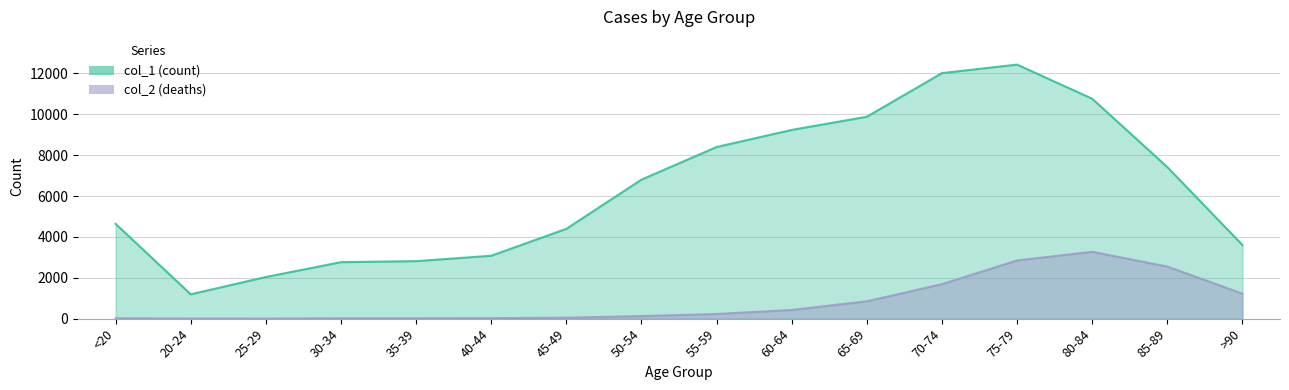

At which label does col_1 reach its peak?

75-79